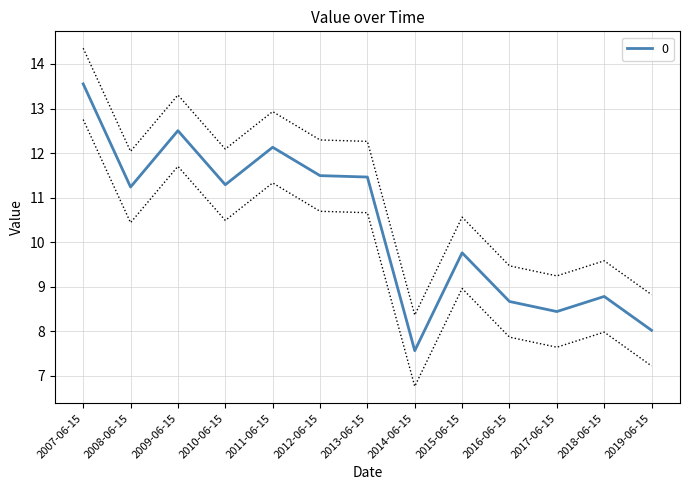

What is the average value?

11.2